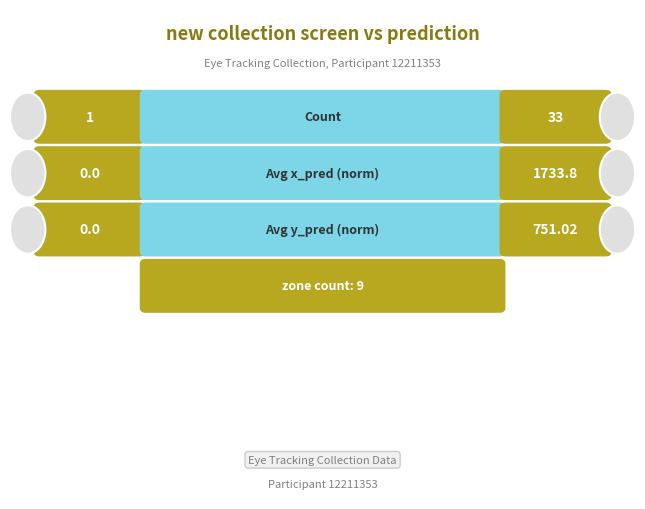

Between x_pred and y_pred_normalised, which is larger?

x_pred